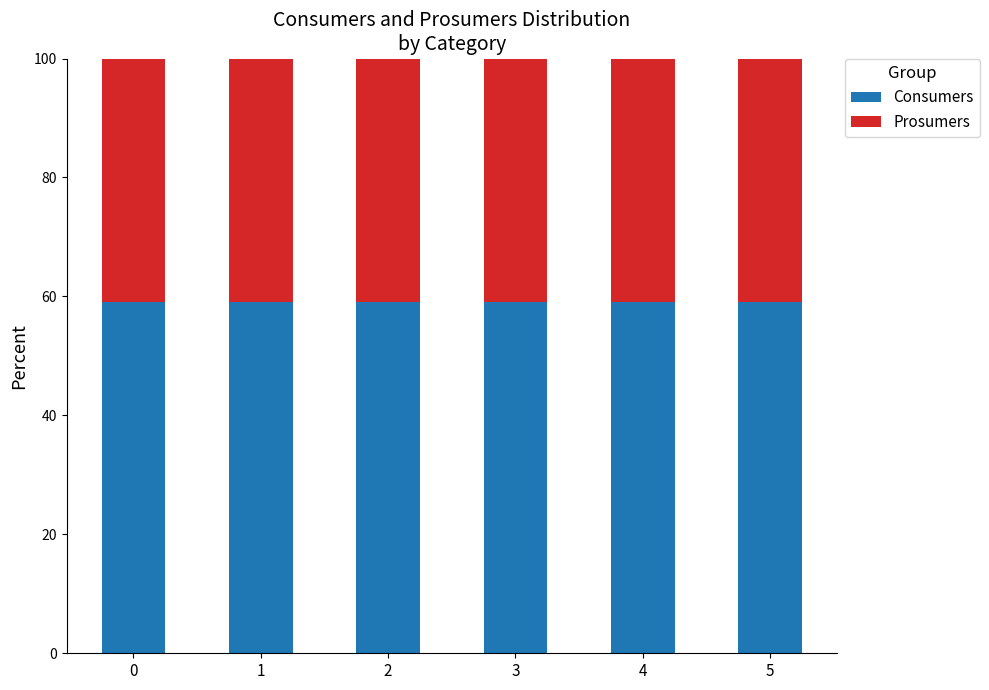

What is the average value of the Consumers series?

59.1